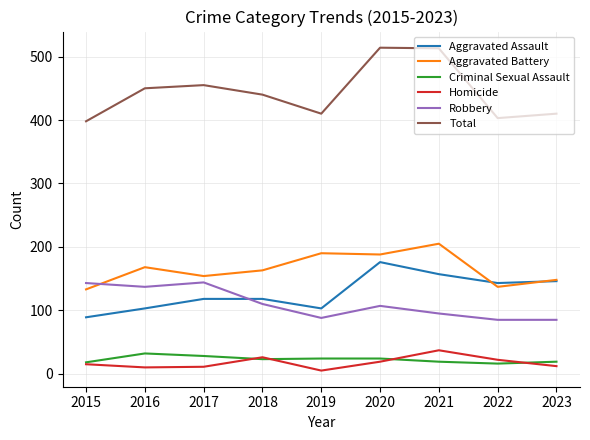

What is the spread (max minus min) of values at 2020?

495